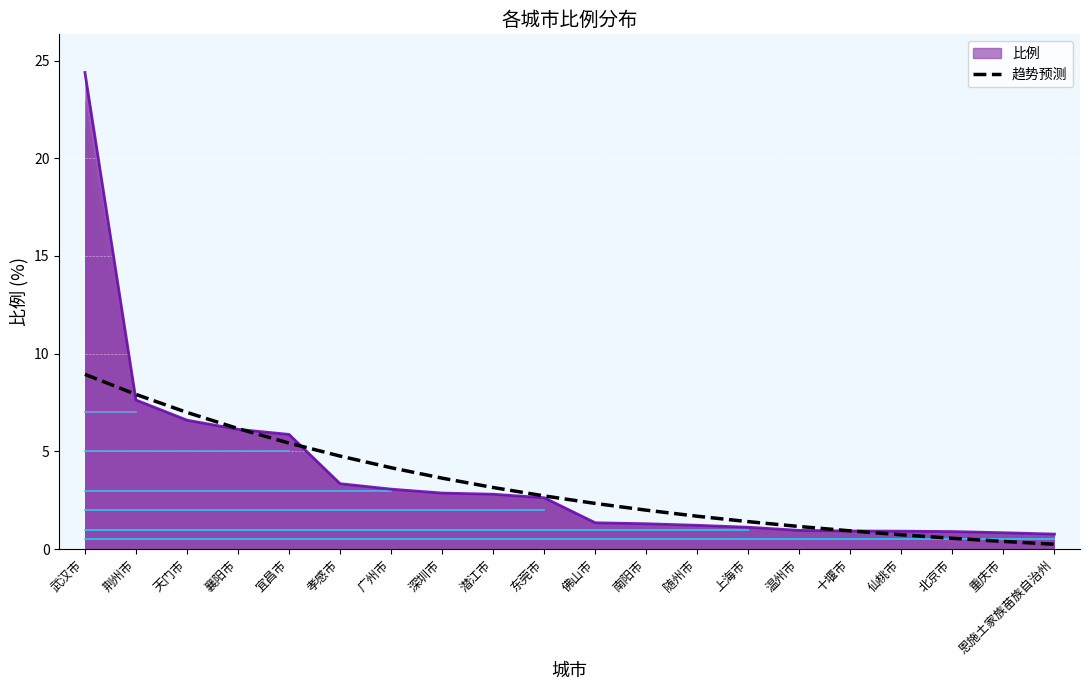

What position from the left is 温州市?

15